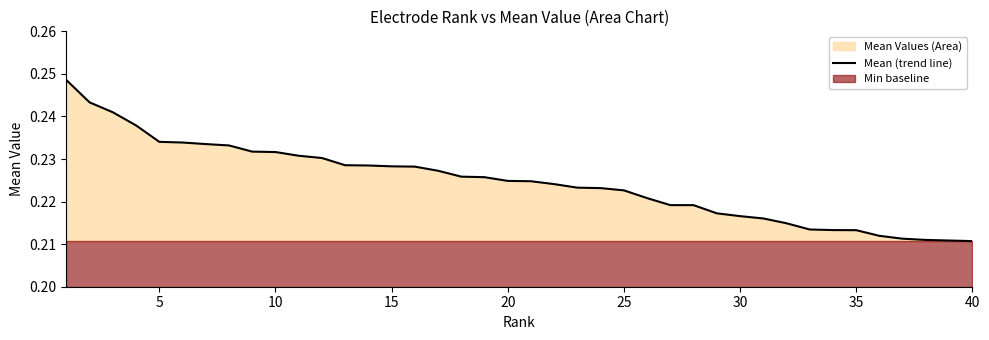

How many values are between 0 and 1?

40